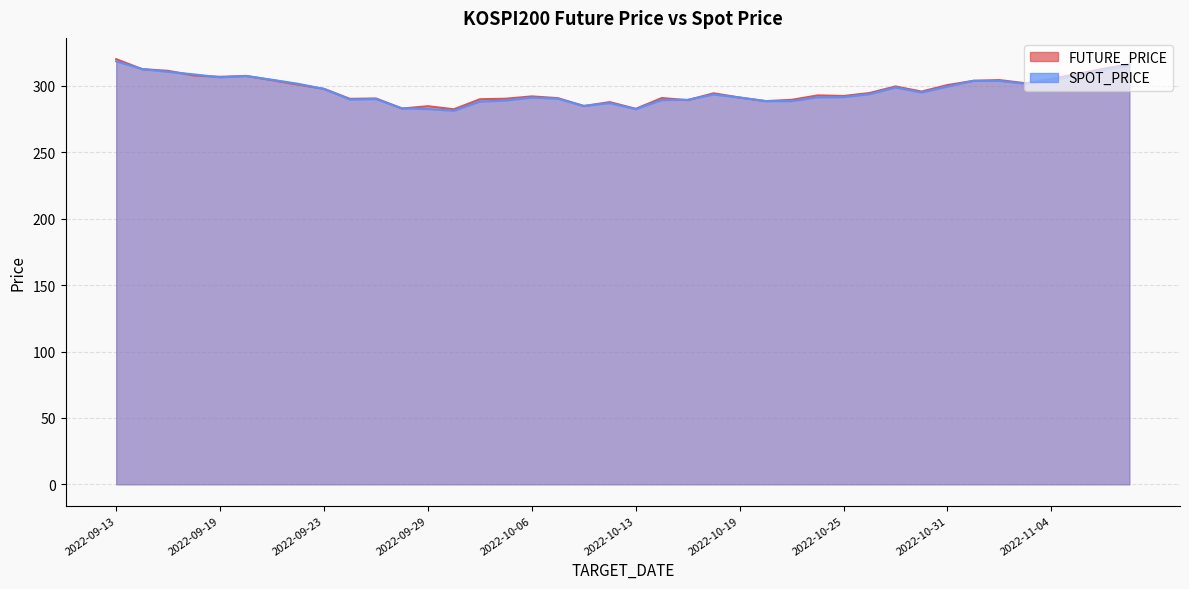

How many values in the FUTURE_PRICE series exceed 294?

21